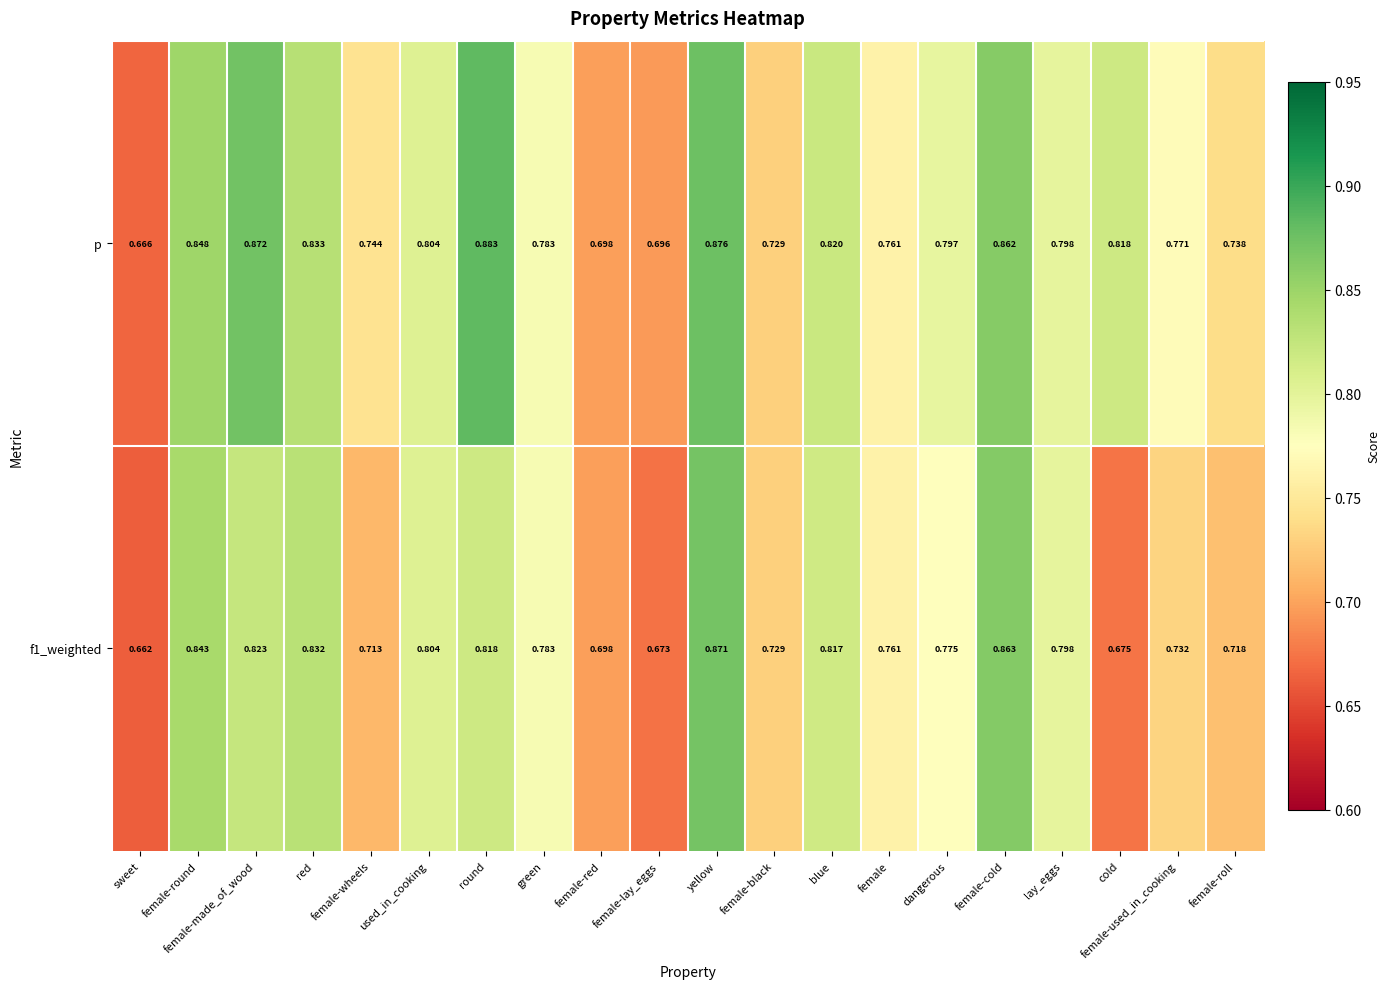

Where is f1_weighted nearest to the value 0?

sweet